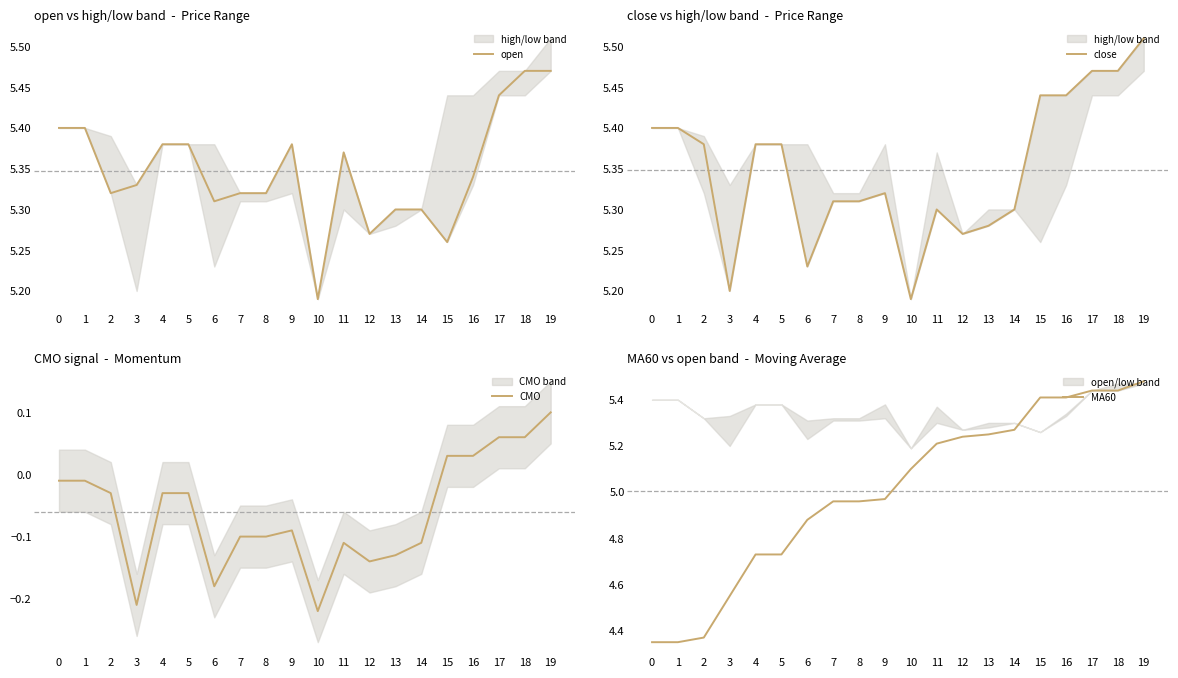

Which series has the largest range (max minus min)?

MA60